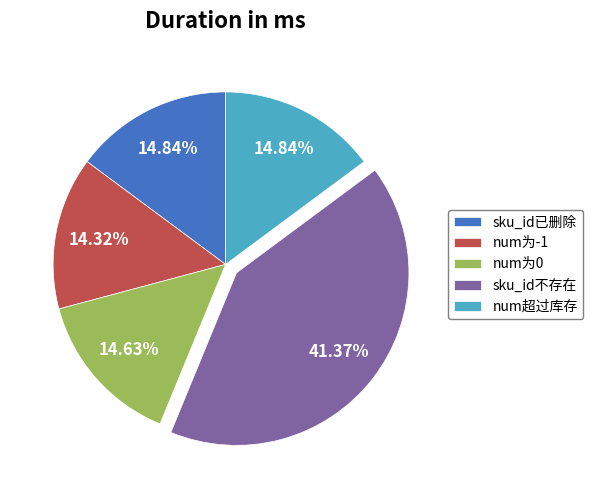

Approximately how many times larger is the value at sku_id已删除 compared to num超过库存?

1.0